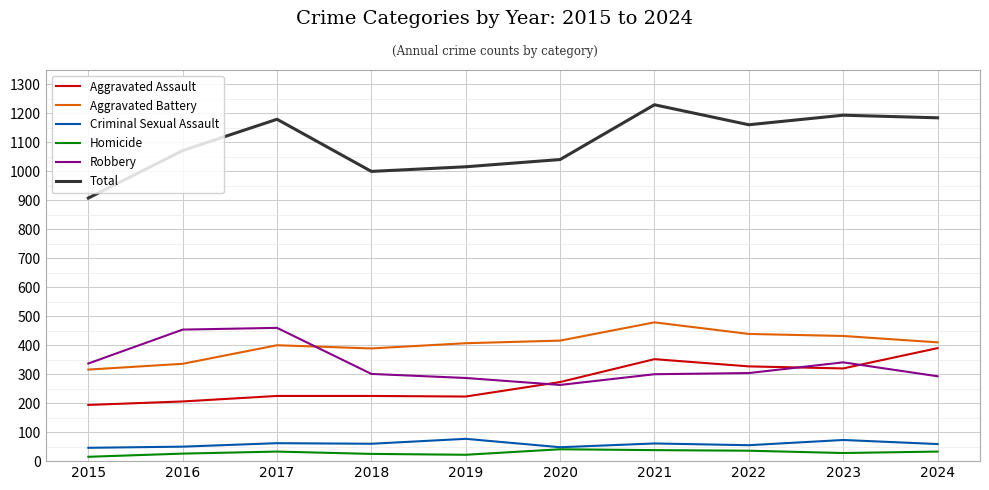

Between 2019 and 2024, which series saw the biggest shift?

Total